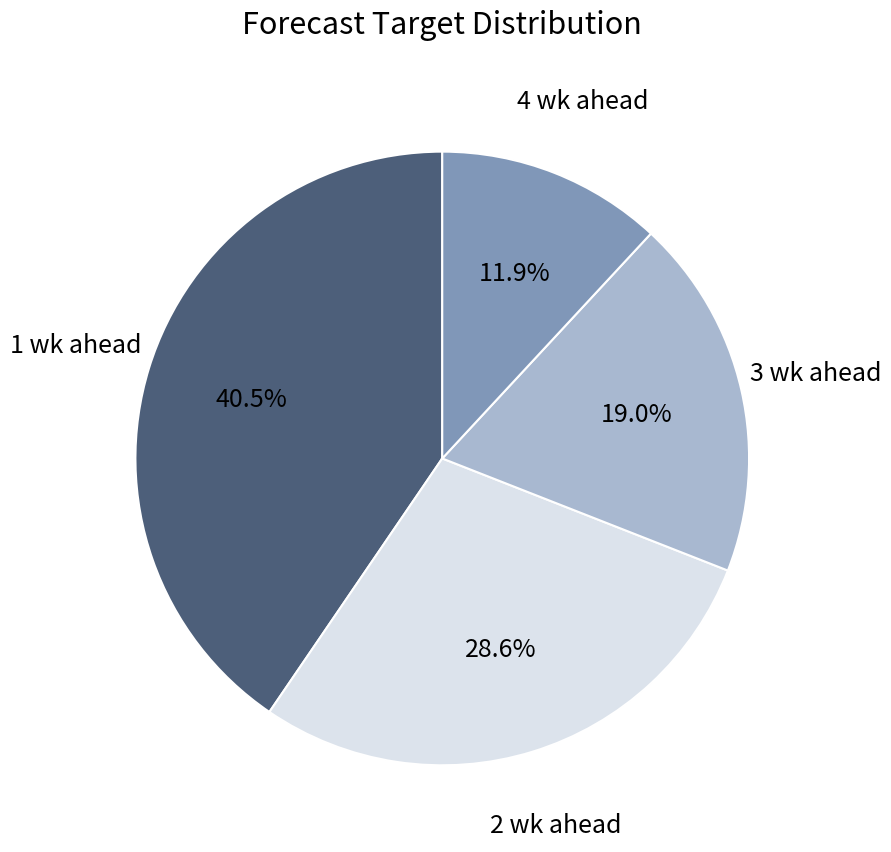

To the nearest percent, what is the difference between the largest and smallest slice percentages?

29%